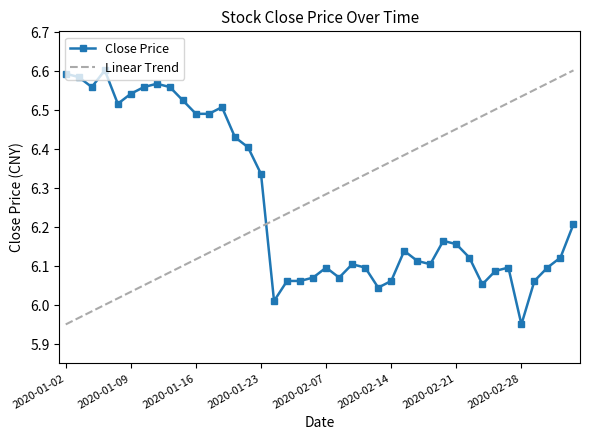

What is the sum of the values at 2020-02-13 and 2020-01-16?

12.5